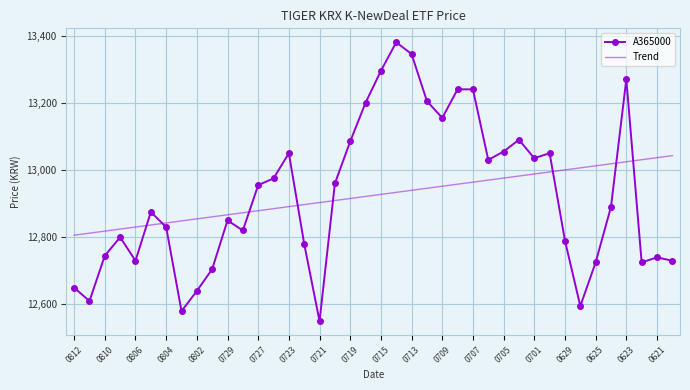

Which series has the largest range (max minus min)?

A365000